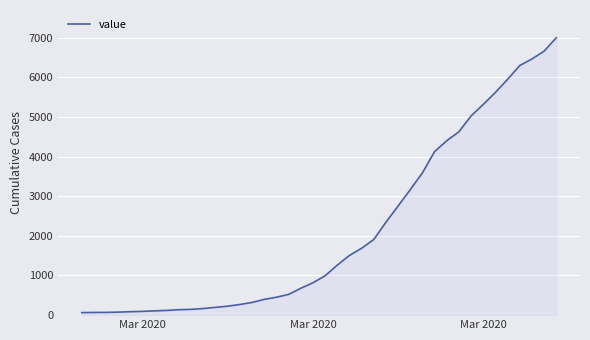

What is the difference between the maximum and minimum values?

6931